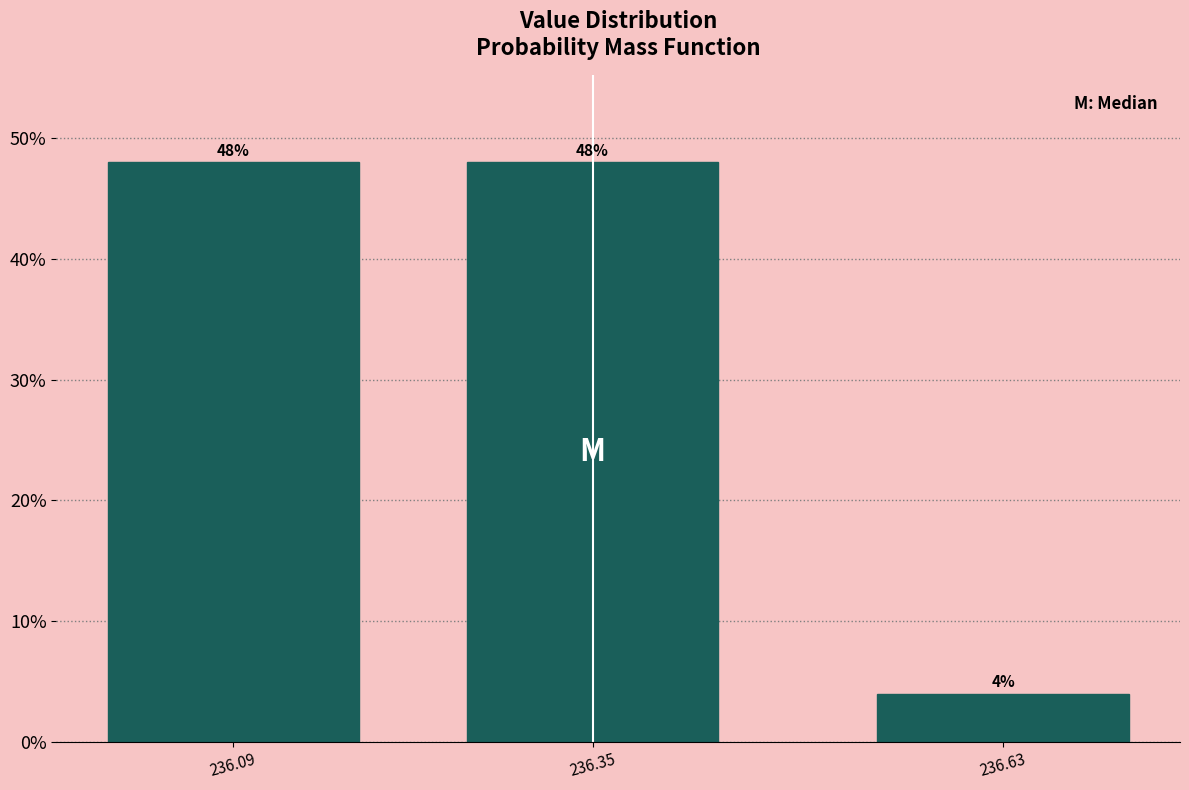

Reading left to right, what are all the values shown in this chart?

236.09=48	236.35=48	236.63=4